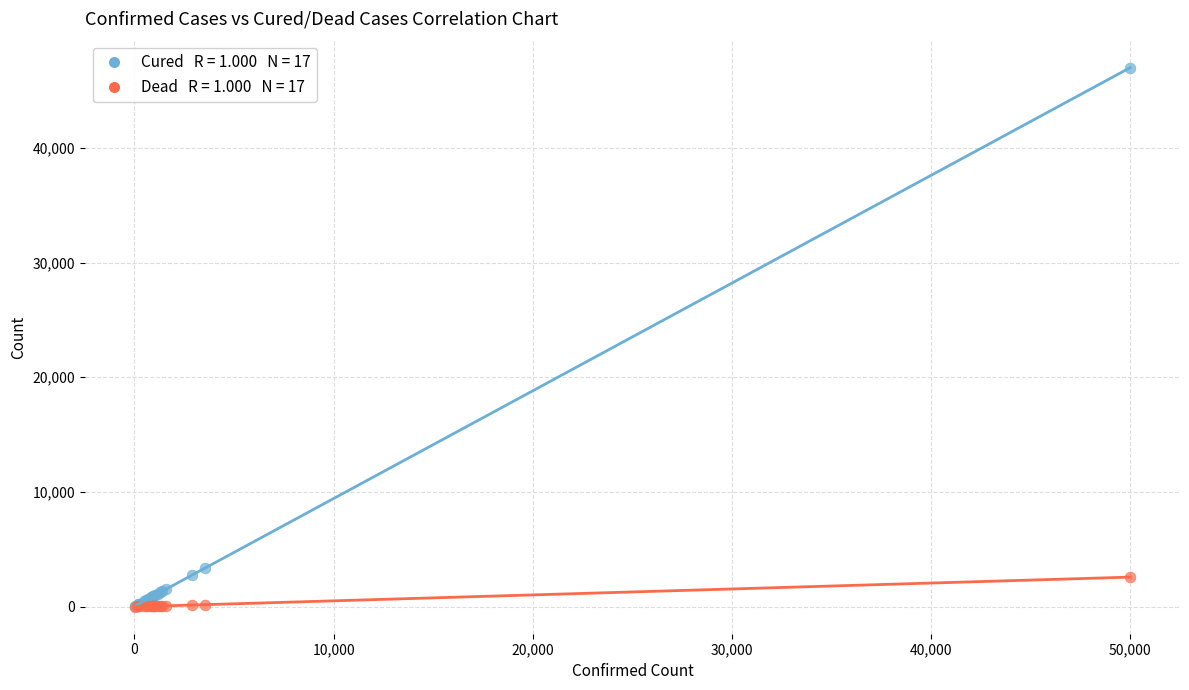

Across all series, what Y value is closest to 23495?

3389